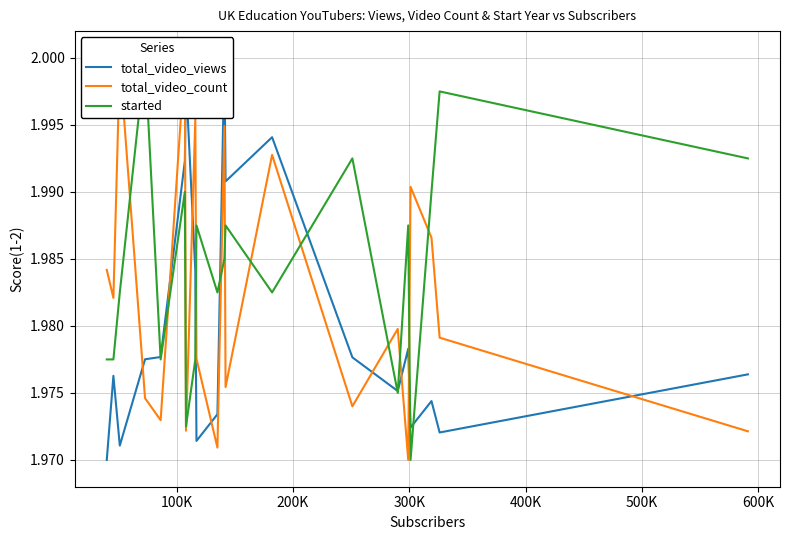

What is the total value across all series at 100K?

5.9